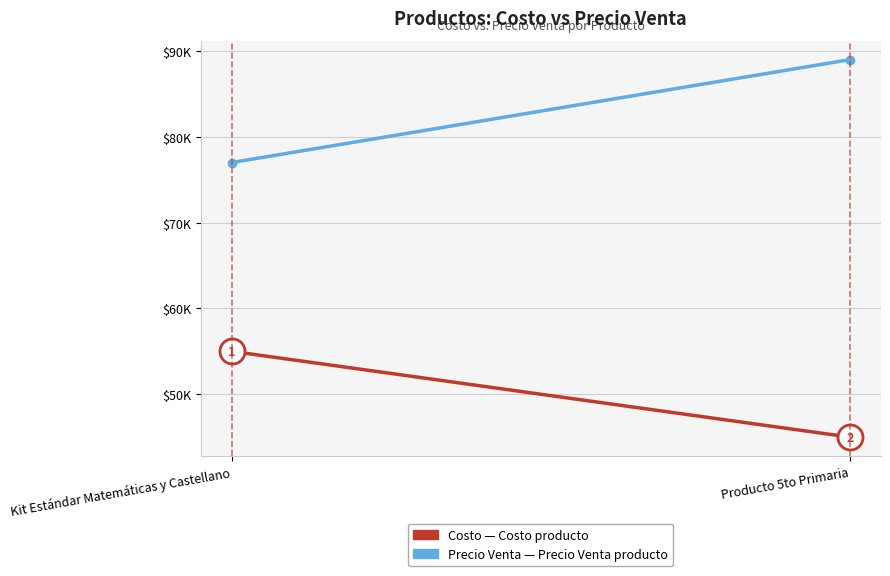

The Precio Venta series shows 89000 at Producto 5to Primaria. True or false?

True